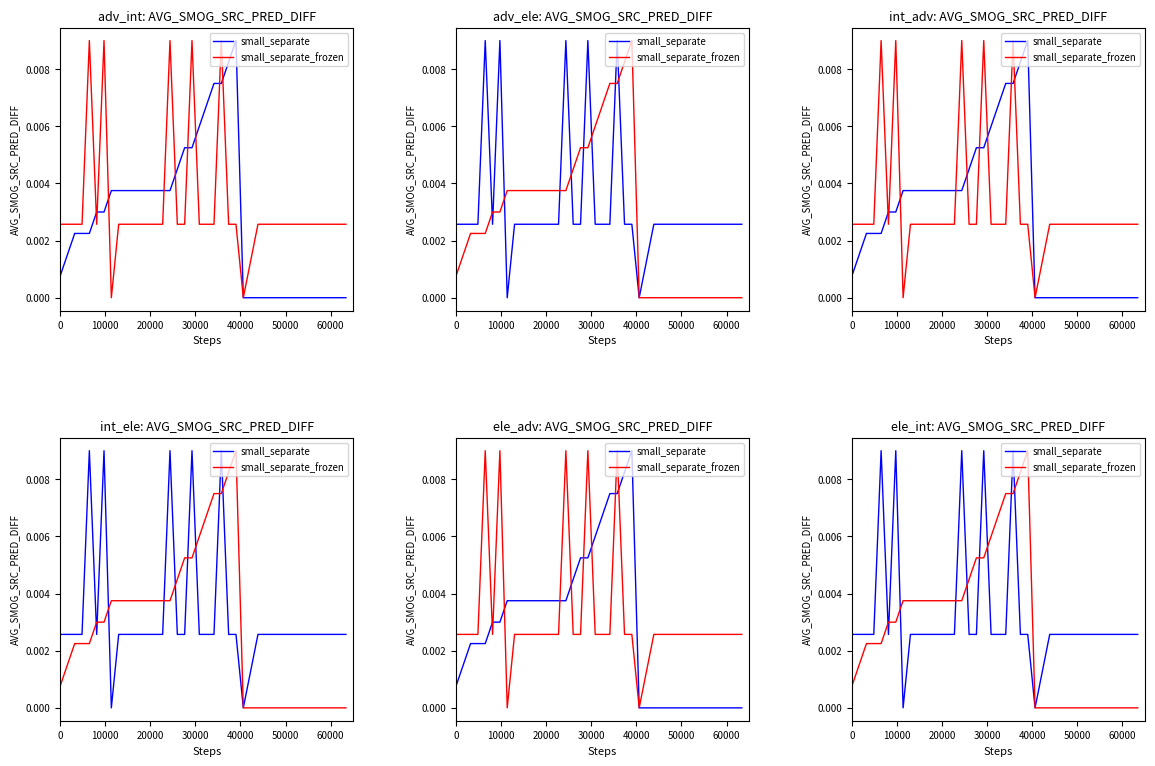

How many distinct data groups are displayed?

2